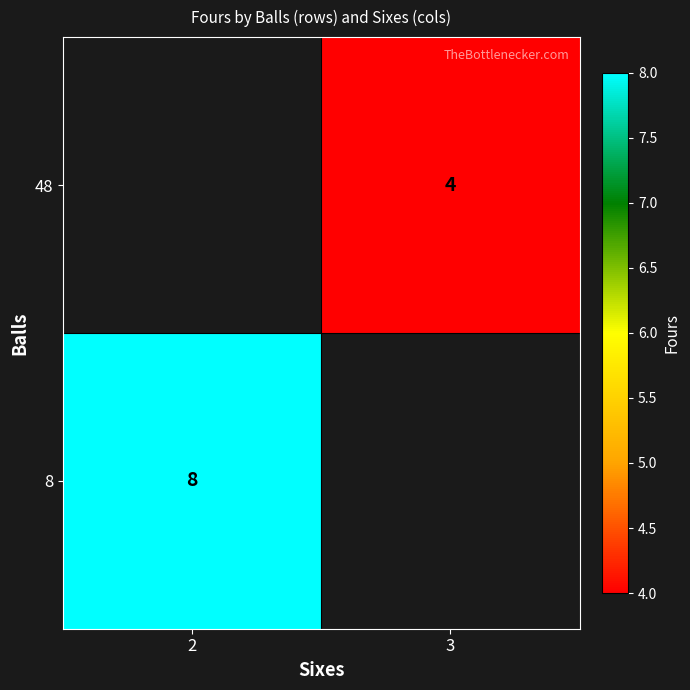

The value of 48 at 3 is 1.7. True or false?

False